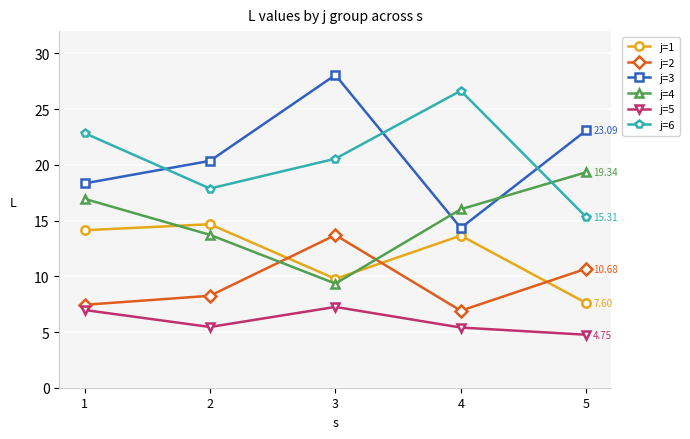

Rank the categories by j=6 value from lowest to highest.

5, 2, 3, 1, 4